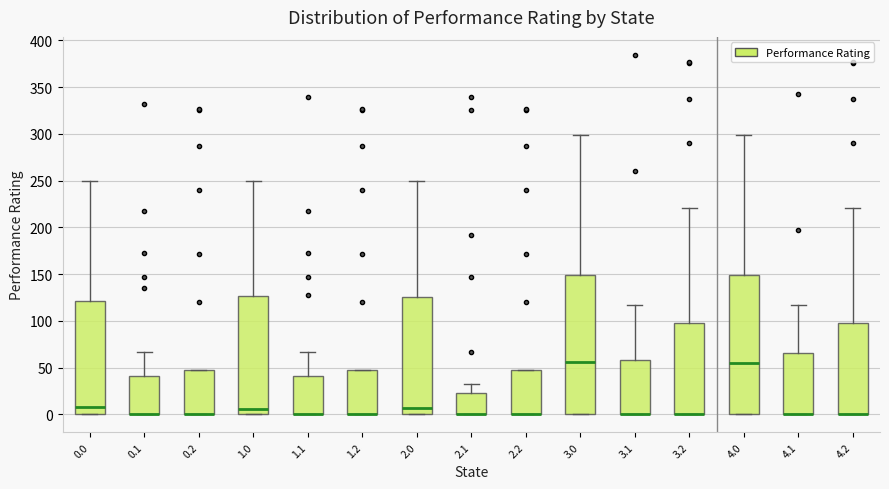

Reading left to right, transcribe this box plot: for each box, give where its median line is, the range the box spans, and where its two whiskers end, as read against the y-axis. The values are not printed on the chart, so give them approximately, as read against the axis.

0.0: median 10, box 0 to 120, whiskers 0 to 250
0.1: median 0 (drawn on the box's lower edge), box 0 to 40, whiskers 0 to 65
0.2: median 0 (drawn on the box's lower edge), box 0 to 50, whiskers 0 to 50
1.0: median 5, box 0 to 125, whiskers 0 to 250
1.1: median 0 (drawn on the box's lower edge), box 0 to 40, whiskers 0 to 65
1.2: median 0 (drawn on the box's lower edge), box 0 to 50, whiskers 0 to 50
2.0: median 5, box 0 to 125, whiskers 0 to 250
2.1: median 0 (drawn on the box's lower edge), box 0 to 25, whiskers 0 to 30
2.2: median 0 (drawn on the box's lower edge), box 0 to 50, whiskers 0 to 50
3.0: median 55, box 0 to 150, whiskers 0 to 300
3.1: median 0 (drawn on the box's lower edge), box 0 to 60, whiskers 0 to 115
3.2: median 0 (drawn on the box's lower edge), box 0 to 100, whiskers 0 to 220
4.0: median 55, box 0 to 150, whiskers 0 to 300
4.1: median 0 (drawn on the box's lower edge), box 0 to 65, whiskers 0 to 115
4.2: median 0 (drawn on the box's lower edge), box 0 to 100, whiskers 0 to 220